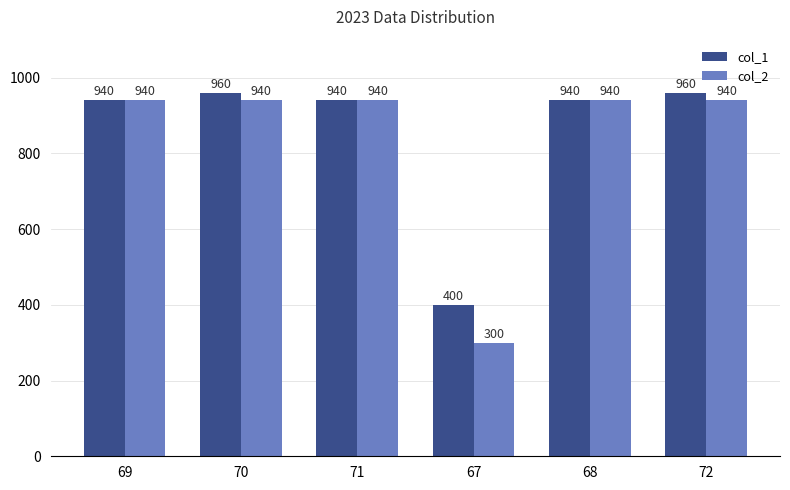

Reading left to right, extract all data points from this chart.

col_1: 940	960	940	400	940	960
col_2: 940	940	940	300	940	940